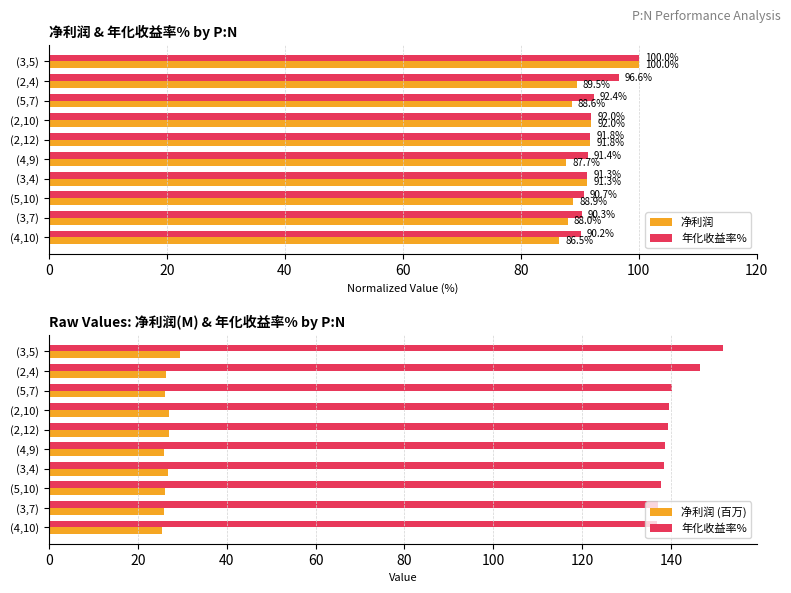

What is the lowest value of the 年化收益率% series?

136.8